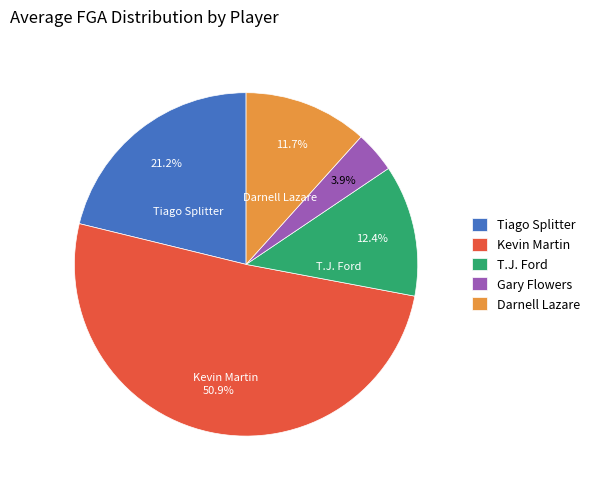

What is the total percentage of Gary Flowers and Kevin Martin?

54.7%